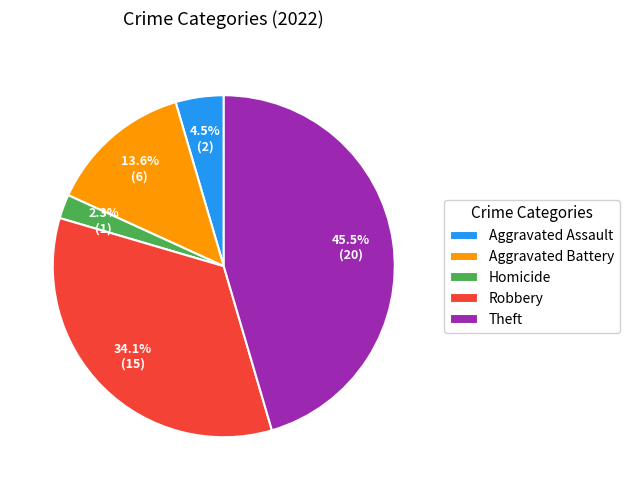

How many slices are in this pie chart?

5